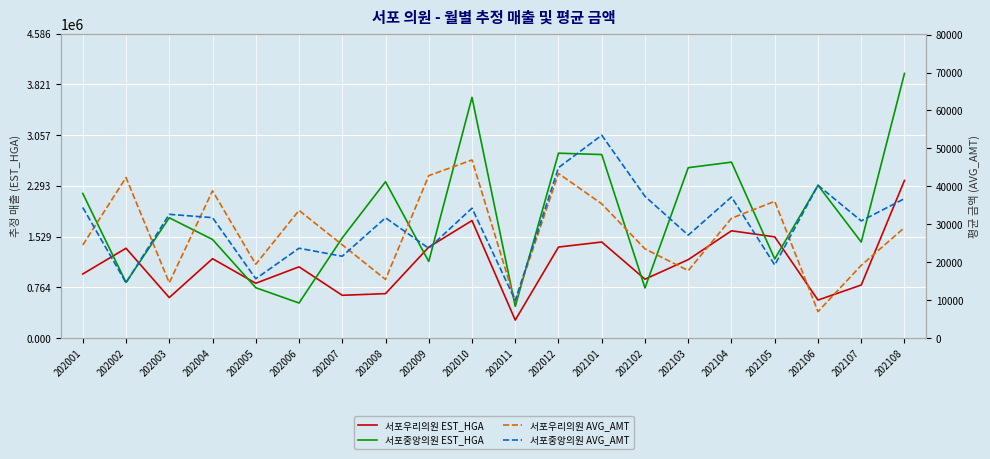

At which category is the sum across all series the highest?

202108